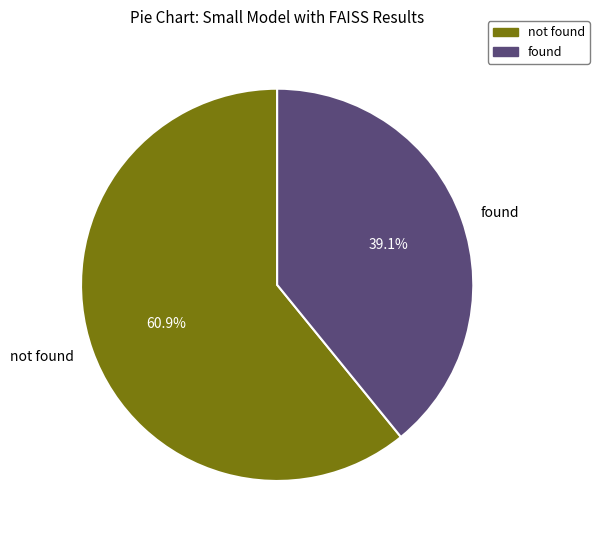

To the nearest percent, what portion does not found represent?

61%